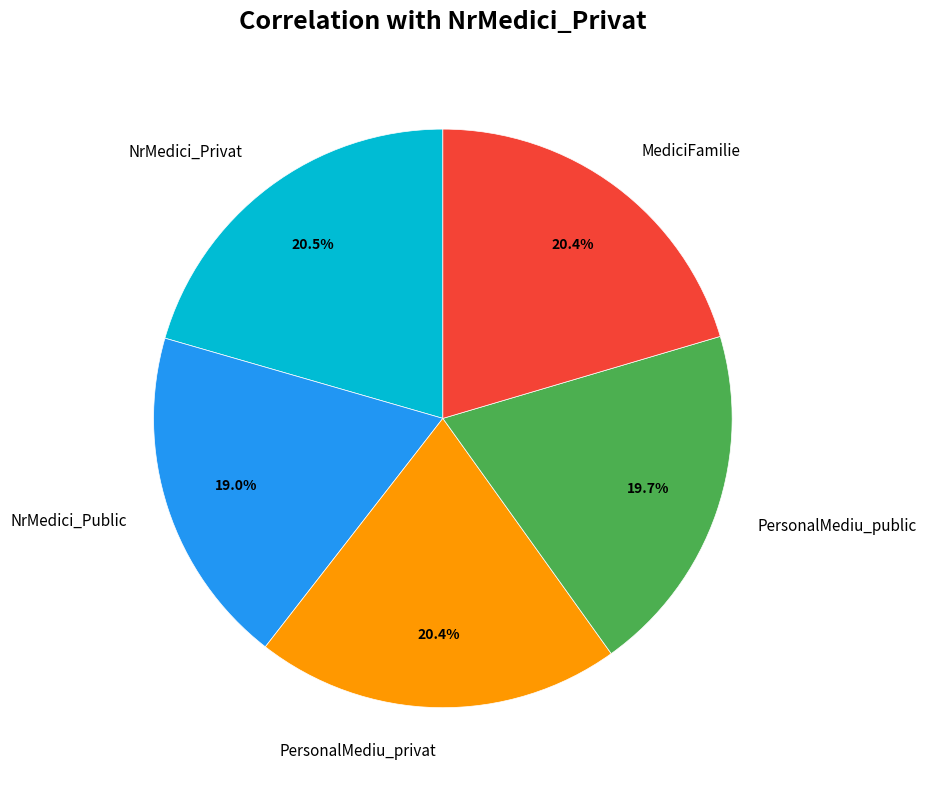

What is the total percentage of NrMedici_Public and NrMedici_Privat?

39.5%